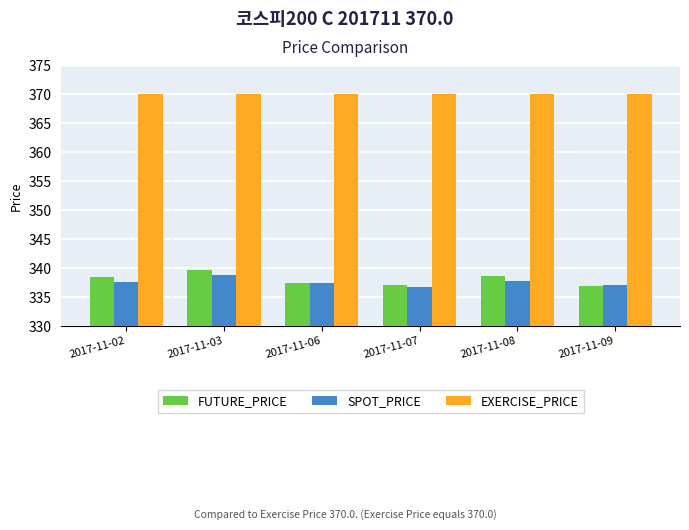

Is the value of FUTURE_PRICE at 2017-11-03 greater than the value of EXERCISE_PRICE at 2017-11-08?

No